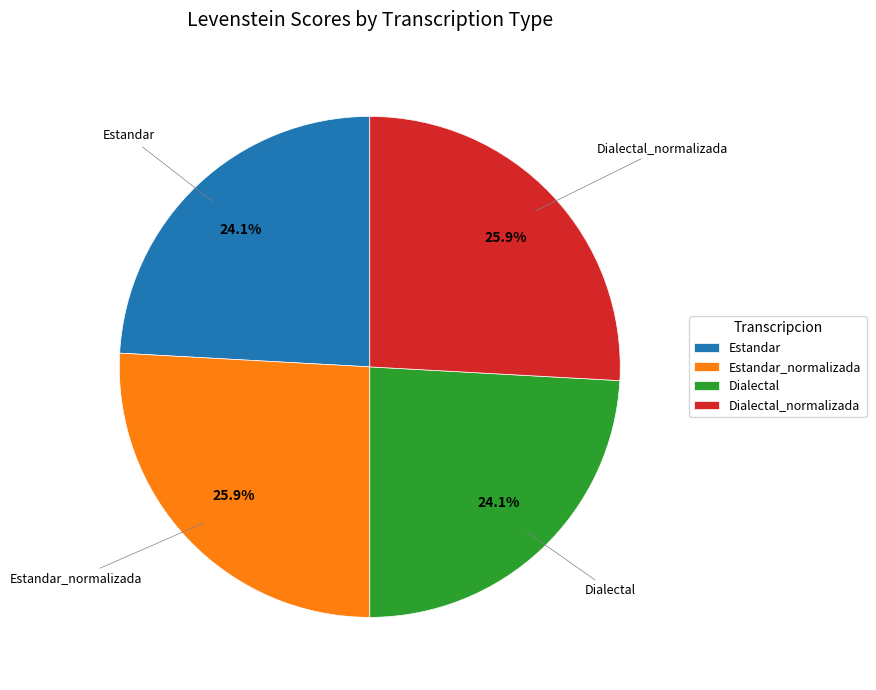

What is the ratio of the value at Dialectal to the value at Estandar_normalizada?

0.9